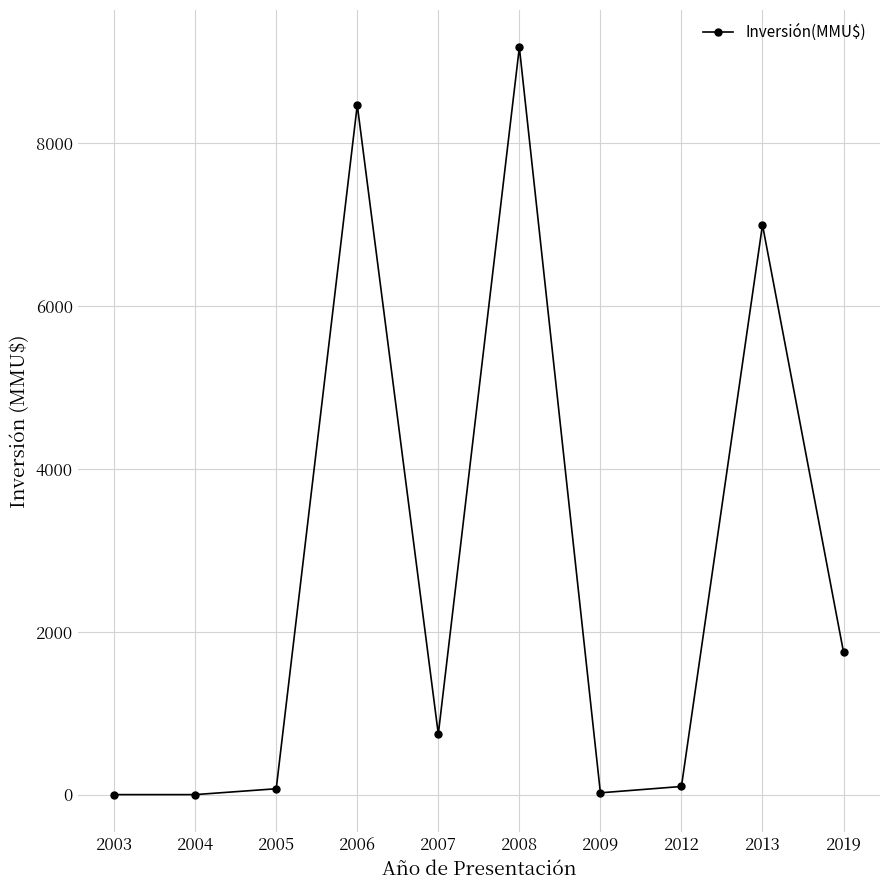

How many data points are less than 744?

5